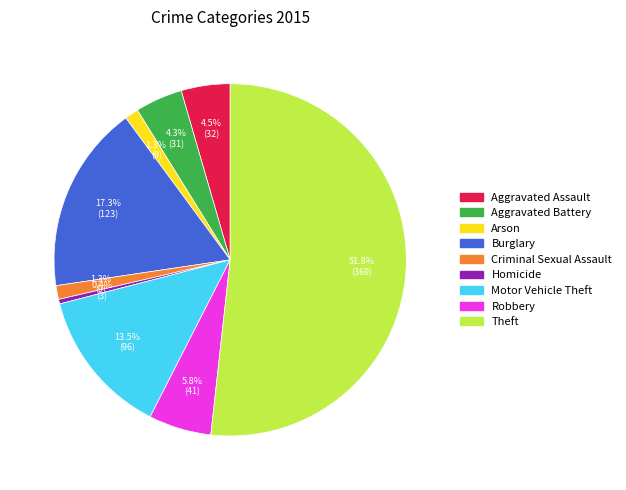

To the nearest percent, what percentage of the pie is Arson?

1%